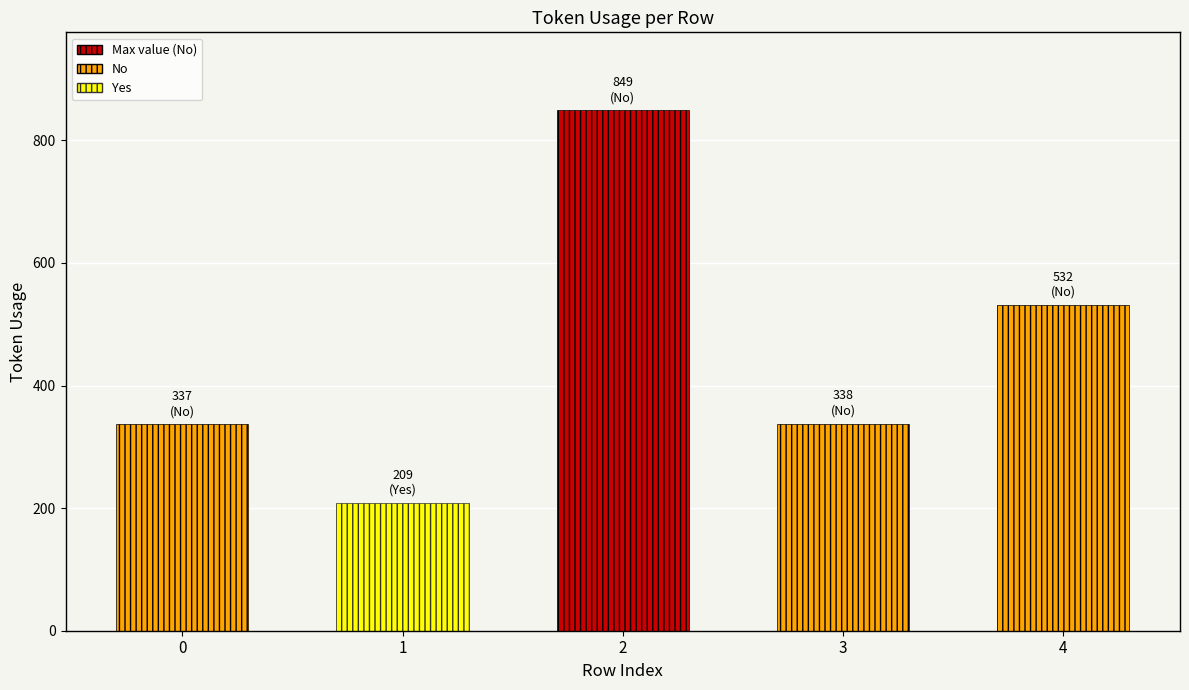

What is the change in value from 0 to 1?

-128